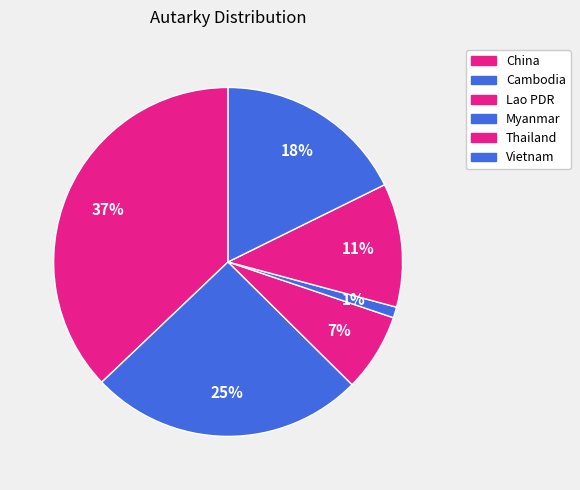

Is the sum of Cambodia and Thailand greater than half?

No